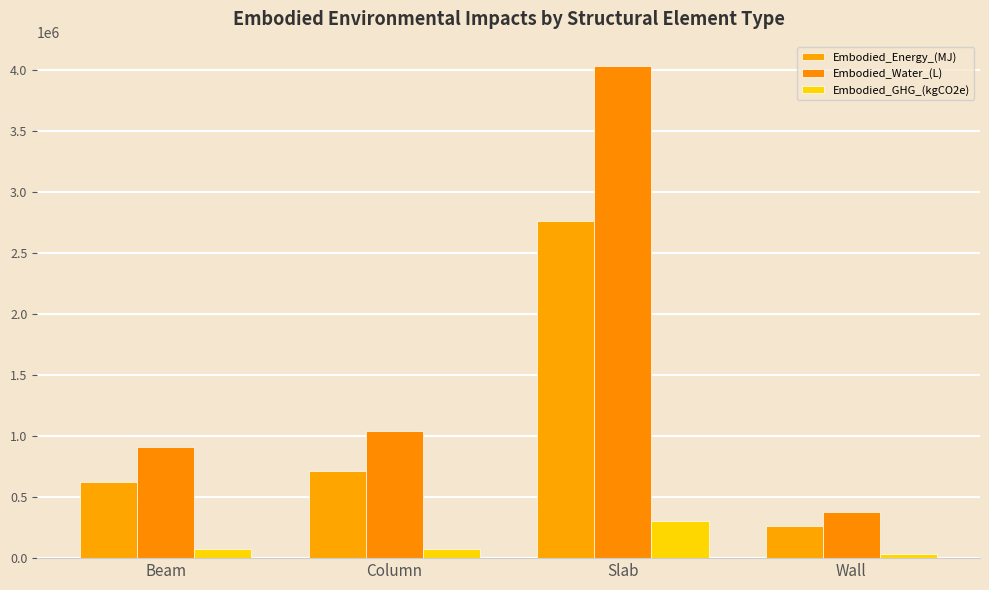

What is the smallest value displayed?

30848.2